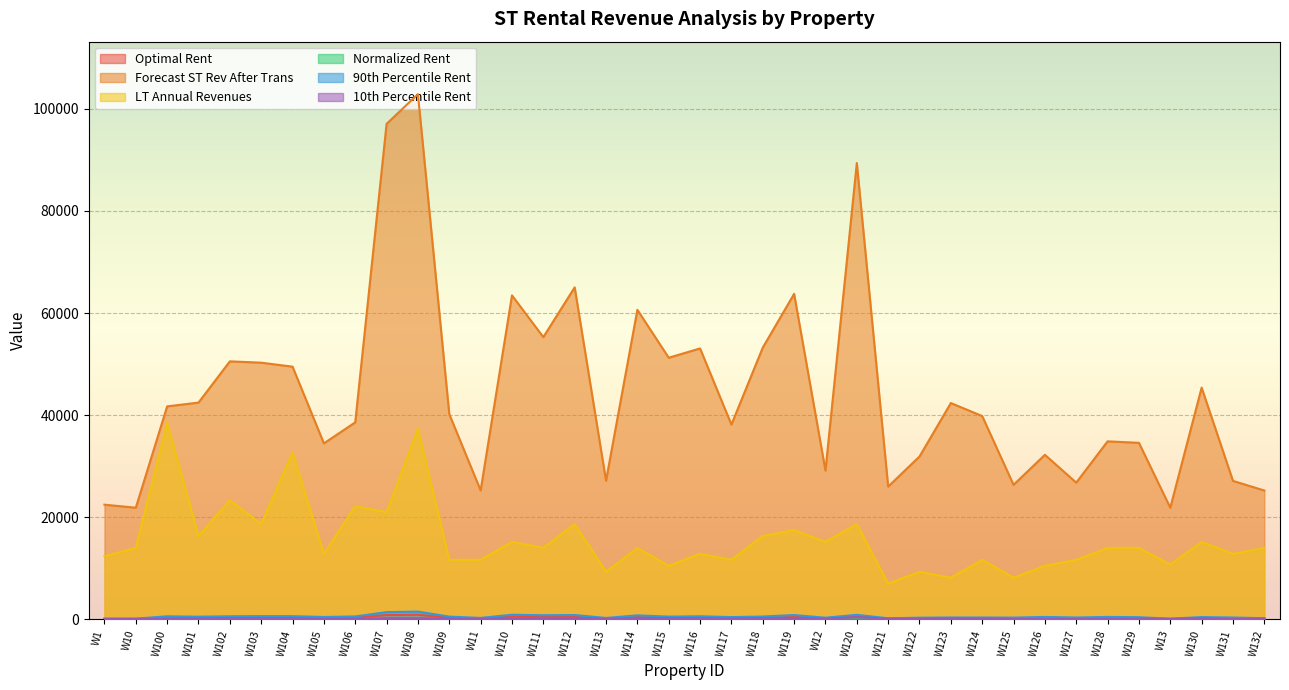

Reading right to left, what are all the values shown in this chart?

Optimal Rent: W132=131.0	W131=218.6	W130=253.5	W13=77.4	W129=248.6	W128=286.6	W127=219.9	W126=287.9	W125=206.6	W124=205.8	W123=206.2	W122=190.0	W121=123.3	W120=498.7	W12=189.8	W119=498.3	W118=316.8	W117=259.8	W116=348.4	W115=305.7	W114=458.2	W113=160.8	W112=501.3	W111=486.0	W110=539.6	W11=167.7	W109=320.0	W108=908.2	W107=845.7	W106=346.4	W105=278.2	W104=367.8	W103=371.5	W102=351.8	W101=305.3	W100=359.8	W10=78.7	W1=80.8
Forecast ST Rev After Trans: W132=25243.2	W131=27131.8	W130=45400.6	W13=21879.0	W129=34585.2	W128=34880.3	W127=26788.7	W126=32241.5	W125=26359.5	W124=39829.3	W123=42378.2	W122=31908.2	W121=26018.3	W120=89388.1	W12=29152.1	W119=63763.0	W118=53236.3	W117=38160.1	W116=53075.0	W115=51254.2	W114=60640.7	W113=27168.3	W112=65037.3	W111=55291.7	W110=63468.9	W11=25263.4	W109=40208.0	W108=102872.8	W107=97065.1	W106=38601.2	W105=34479.1	W104=49505.5	W103=50284.1	W102=50545.7	W101=42467.7	W100=41725.7	W10=21879.0	W1=22470.3
LT Annual Revenues: W132=14011.2	W131=12843.6	W130=15178.8	W13=10741.9	W129=14011.2	W128=14011.2	W127=11676.0	W126=10508.4	W125=8173.2	W124=11676.0	W123=8173.2	W122=9340.8	W121=7005.6	W120=18681.6	W12=15178.8	W119=17514.0	W118=16346.4	W117=11676.0	W116=12843.6	W115=10508.4	W114=14011.2	W113=9340.8	W112=18681.6	W111=14011.2	W110=15178.8	W11=11676.0	W109=11676.0	W108=37363.2	W107=21016.8	W106=22184.4	W105=12843.6	W104=32692.8	W103=18681.6	W102=23352.0	W101=16346.4	W100=38530.8	W10=14011.2	W1=12376.6
Normalized Rent: W132=0.6	W131=0.7	W130=0.6	W13=0.4	W129=0.7	W128=0.8	W127=0.6	W126=0.6	W125=0.5	W124=0.6	W123=0.8	W122=0.5	W121=0.5	W120=0.5	W12=0.3	W119=0.7	W118=0.5	W117=0.6	W116=0.5	W115=0.6	W114=0.4	W113=0.2	W112=0.7	W111=0.4	W110=0.5	W11=0.5	W109=0.5	W108=0.5	W107=0.6	W106=0.5	W105=0.5	W104=0.4	W103=0.4	W102=0.5	W101=0.4	W100=0.5	W10=0.1	W1=0.1
90th Percentile Rent: W132=238.0	W131=375.0	W130=457.0	W13=147.0	W129=434.0	W128=490.0	W127=376.0	W126=485.0	W125=356.0	W124=374.0	W123=377.0	W122=340.0	W121=226.0	W120=899.0	W12=336.0	W119=859.0	W118=567.0	W117=457.0	W116=616.0	W115=547.0	W114=794.0	W113=288.0	W112=866.0	W111=821.0	W110=917.0	W11=296.0	W109=550.0	W108=1533.0	W107=1431.0	W106=583.0	W105=477.0	W104=639.0	W103=646.0	W102=617.0	W101=533.0	W100=610.0	W10=149.0	W1=153.0
10th Percentile Rent: W132=128.0	W131=90.0	W130=228.0	W13=111.0	W129=145.0	W128=109.0	W127=84.0	W126=69.0	W125=94.0	W124=202.0	W123=215.0	W122=157.0	W121=132.0	W120=449.0	W12=136.0	W119=229.0	W118=262.0	W117=171.0	W116=246.0	W115=252.0	W114=234.0	W113=134.0	W112=241.0	W111=130.0	W110=175.0	W11=116.0	W109=138.0	W108=236.0	W107=239.0	W106=80.0	W105=114.0	W104=197.0	W103=202.0	W102=221.0	W101=178.0	W100=108.0	W10=111.0	W1=114.0